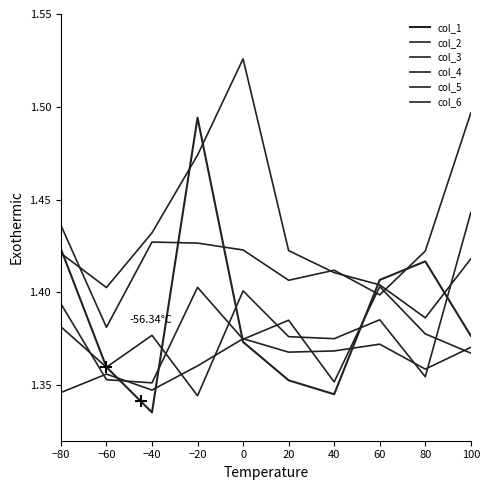

How many lines are shown in the chart?

6